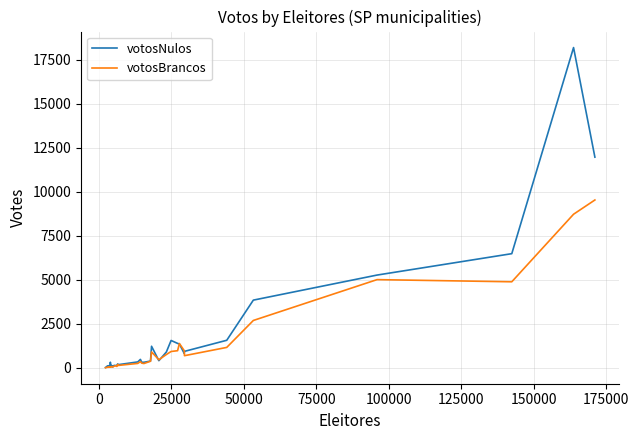

What are all the series names shown in the legend?

votosNulos, votosBrancos